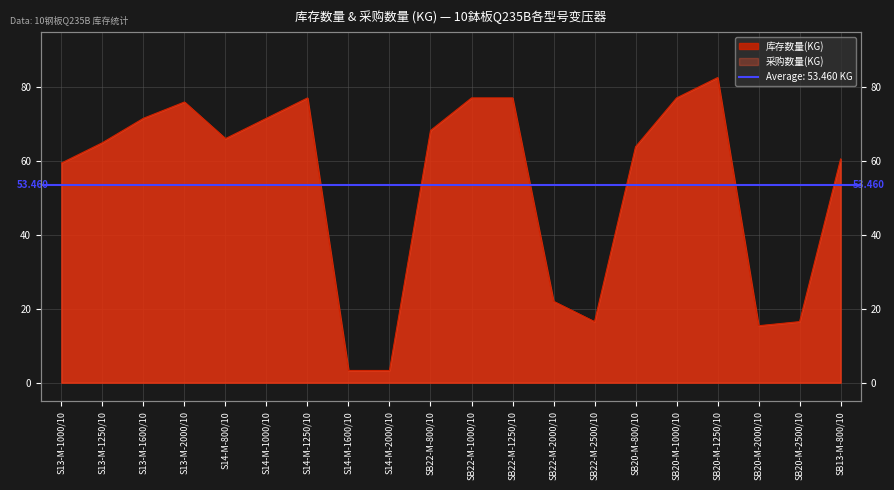

Rank the categories by value from highest to lowest.

SB20-M-1250/10, S14-M-1250/10, SB22-M-1000/10, SB22-M-1250/10, SB20-M-1000/10, S13-M-2000/10, S13-M-1600/10, S14-M-1000/10, SB22-M-800/10, S14-M-800/10, S13-M-1250/10, SB20-M-800/10, SB13-M-800/10, S13-M-1000/10, SB22-M-2000/10, SB22-M-2500/10, SB20-M-2500/10, SB20-M-2000/10, S14-M-1600/10, S14-M-2000/10